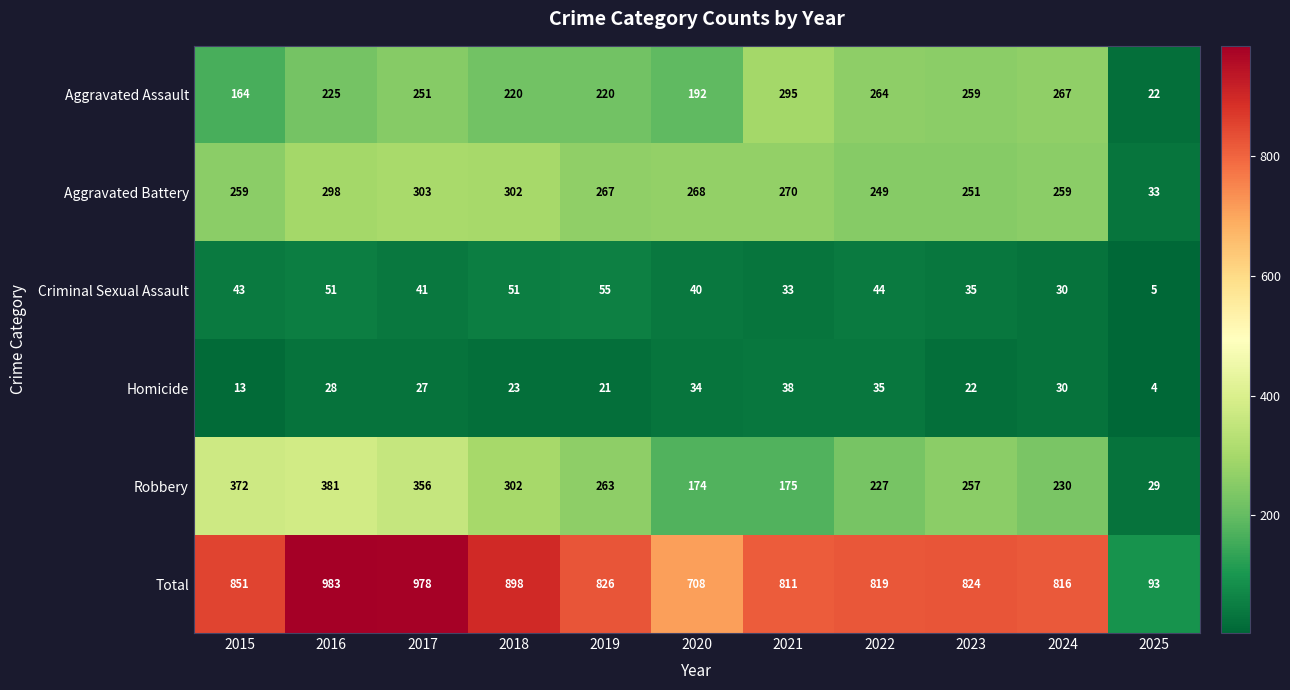

What is the difference between the Aggravated Battery values at 2017 and 2019?

36